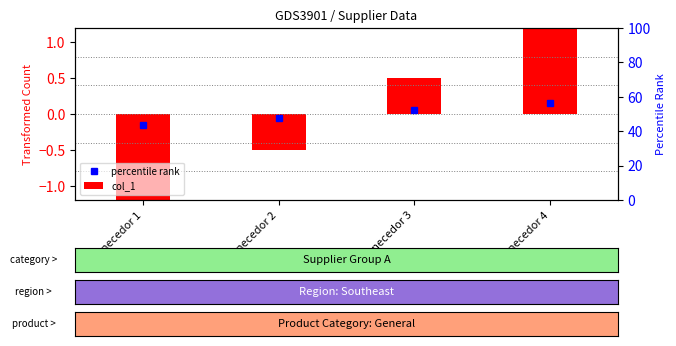

How many positive values does the col_1 series have?

2